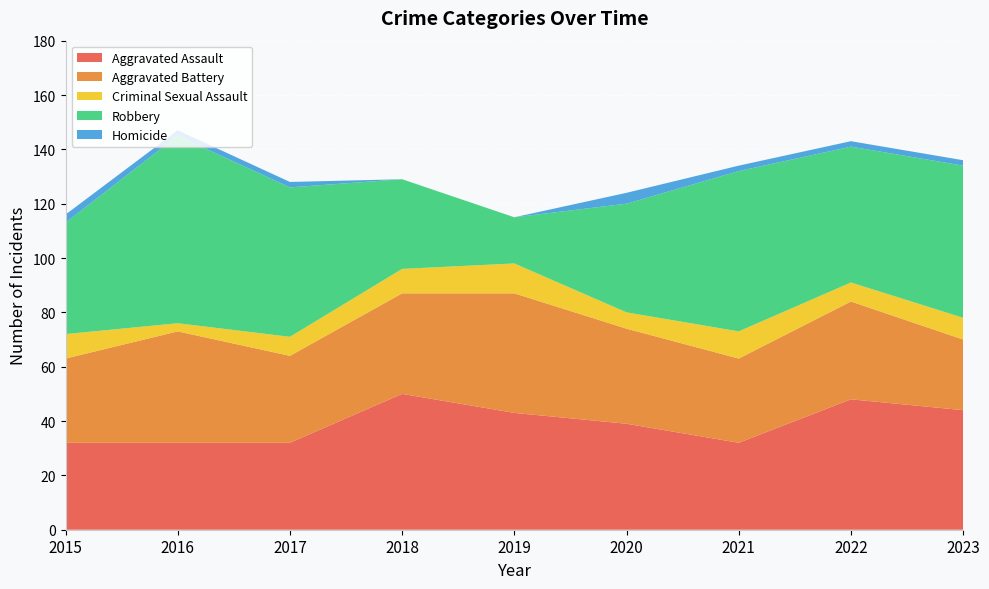

Reading left to right, what are all the values shown in this chart?

Aggravated Assault: 2015=32	2016=32	2017=32	2018=50	2019=43	2020=39	2021=32	2022=48	2023=44
Aggravated Battery: 2015=31	2016=41	2017=32	2018=37	2019=44	2020=35	2021=31	2022=36	2023=26
Criminal Sexual Assault: 2015=9	2016=3	2017=7	2018=9	2019=11	2020=6	2021=10	2022=7	2023=8
Robbery: 2015=41	2016=69	2017=55	2018=33	2019=17	2020=40	2021=59	2022=50	2023=56
Homicide: 2015=3	2016=2	2017=2	2018=0	2019=0	2020=4	2021=2	2022=2	2023=2